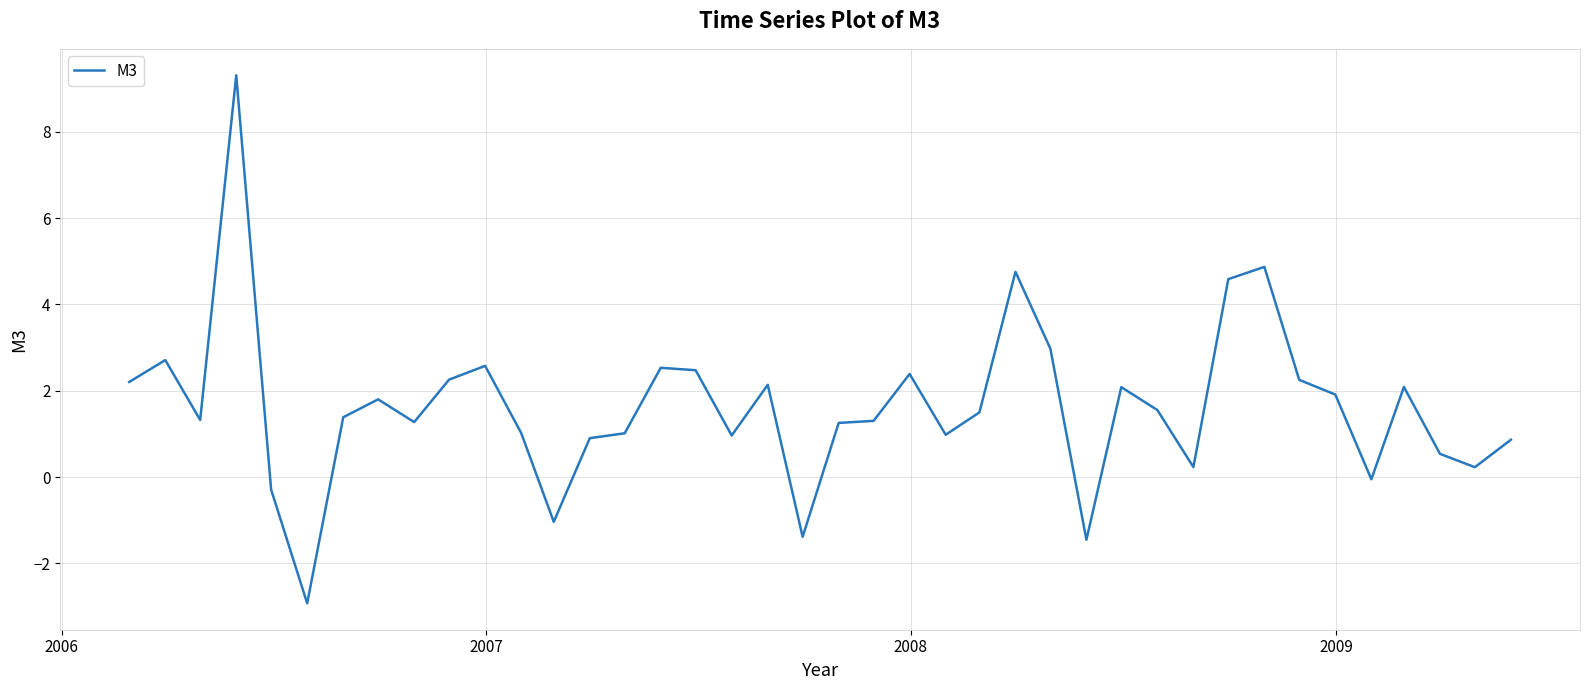

What is the smallest value displayed?

-2.9